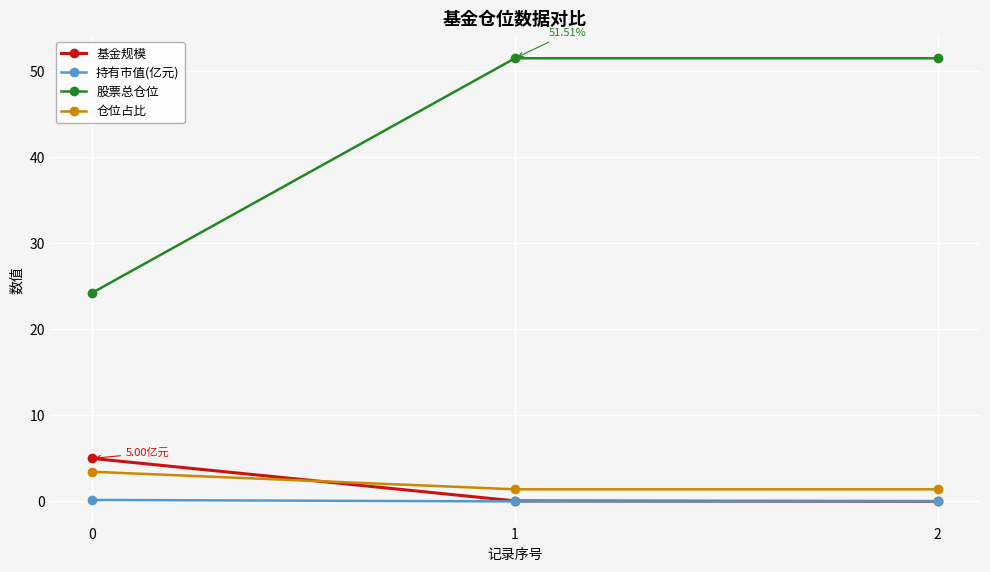

Does the chart have visible grid lines?

Yes